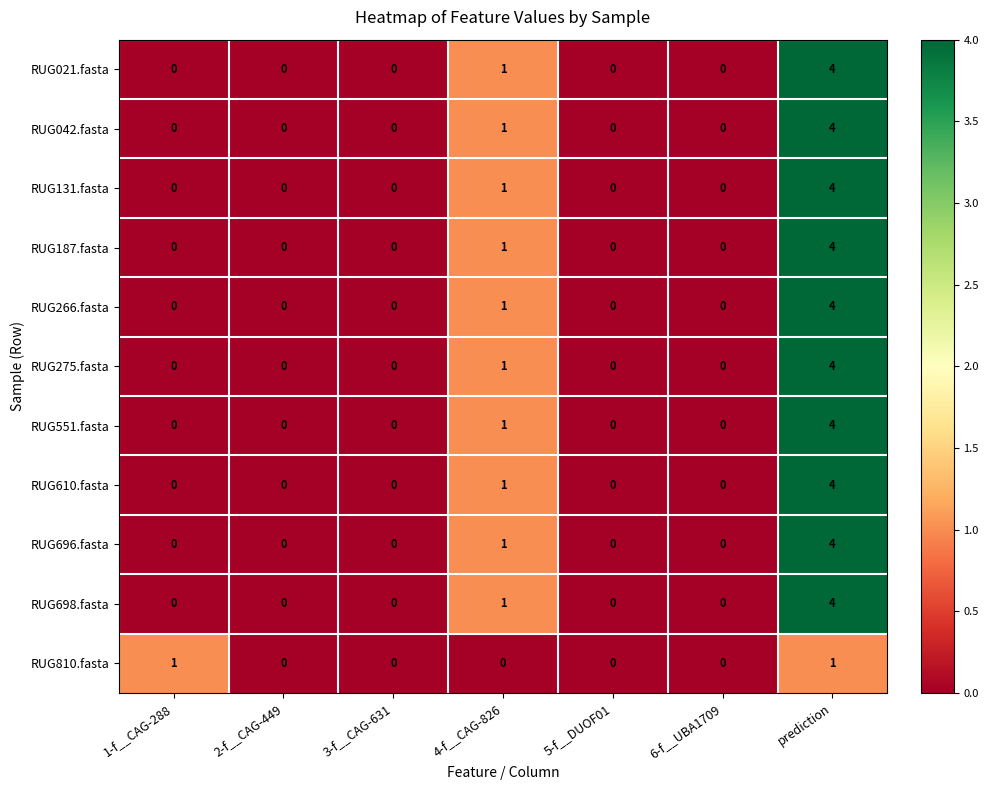

At which label is RUG042.fasta closest to 2?

4-f__CAG-826